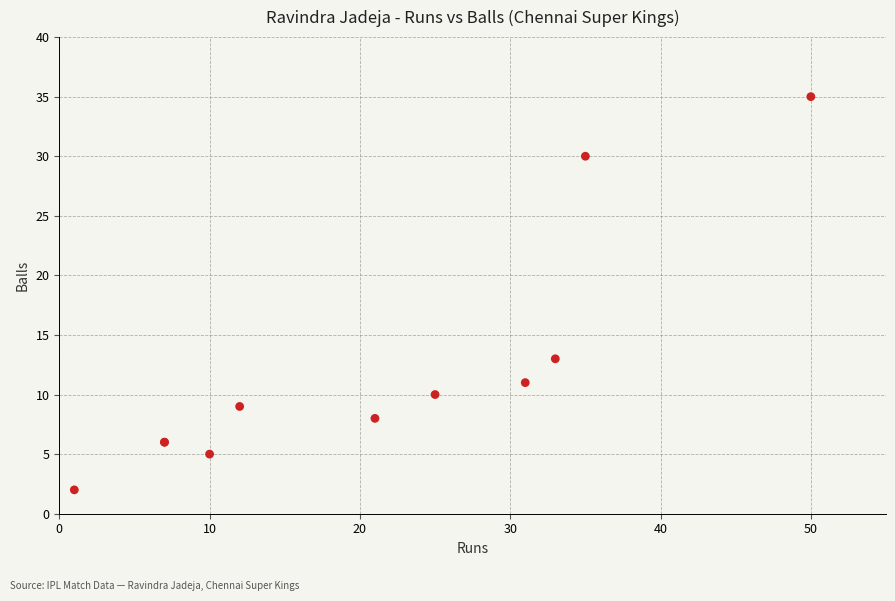

What Y value in the scatter plot is closest to 18?

13